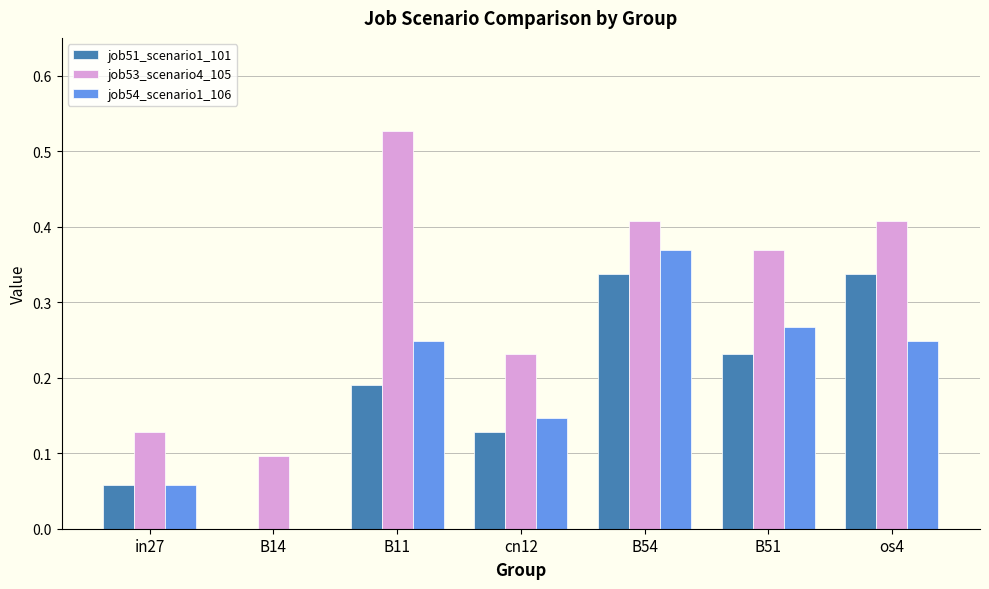

The value of job51_scenario1_101 at os4 is 0.5. True or false?

False